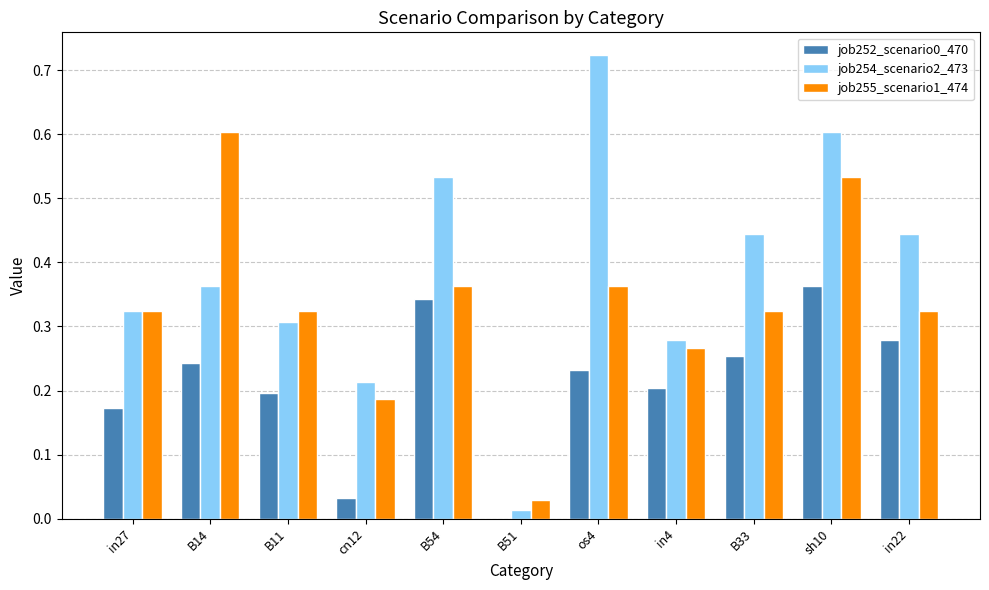

What is the sum of all job255_scenario1_474 values?

3.6